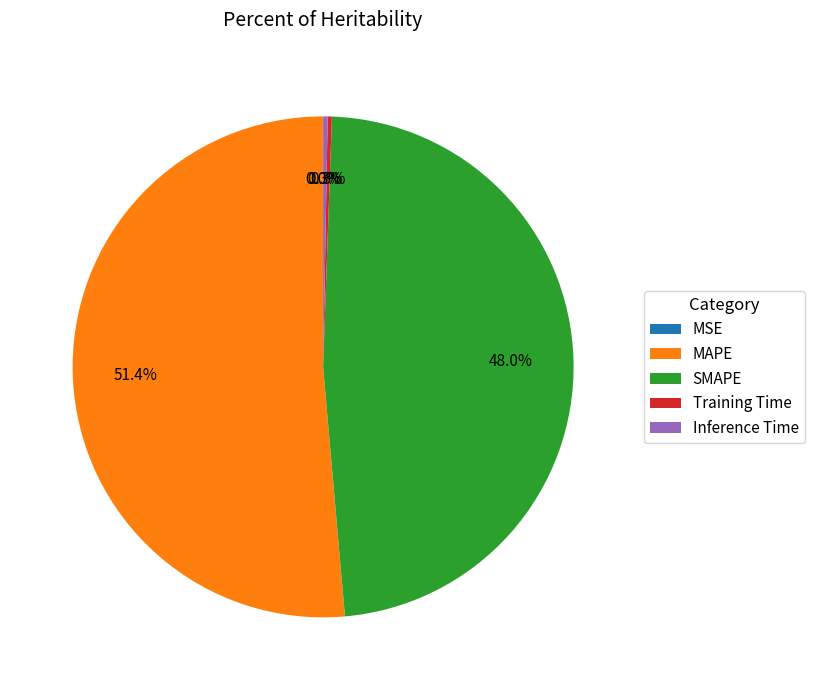

Which category has the biggest portion of the pie?

MAPE